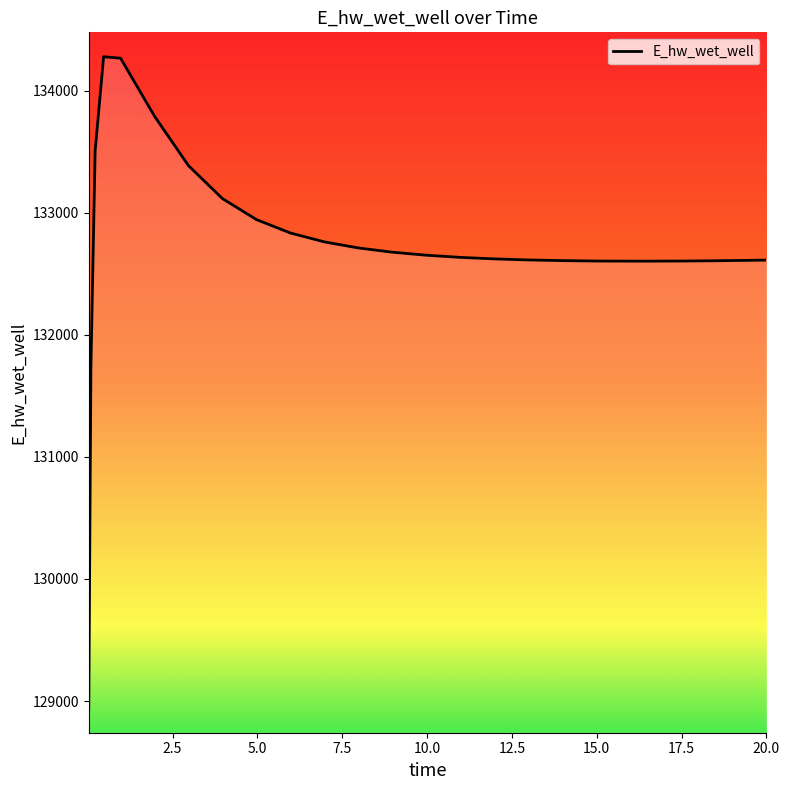

What is the difference between the maximum and second lowest values?

2553.8